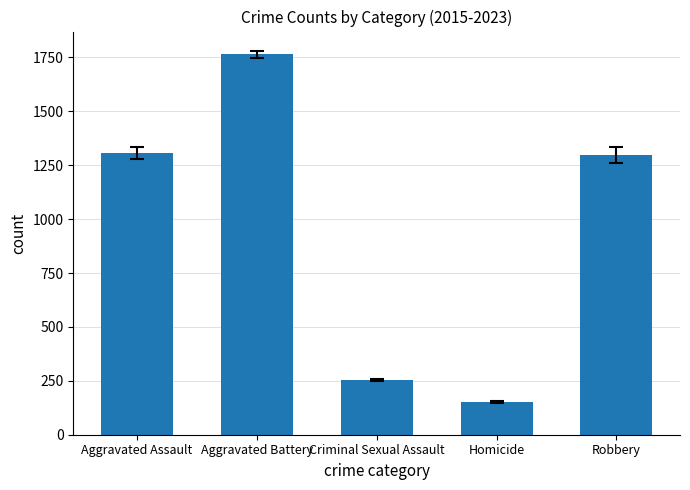

What is the label of the 4th bar from the right?

Aggravated Battery